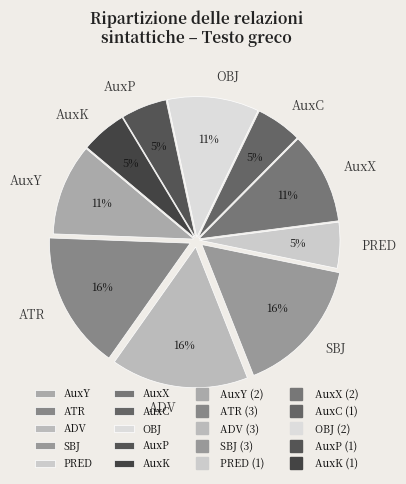

Is PRED the majority of the pie?

No